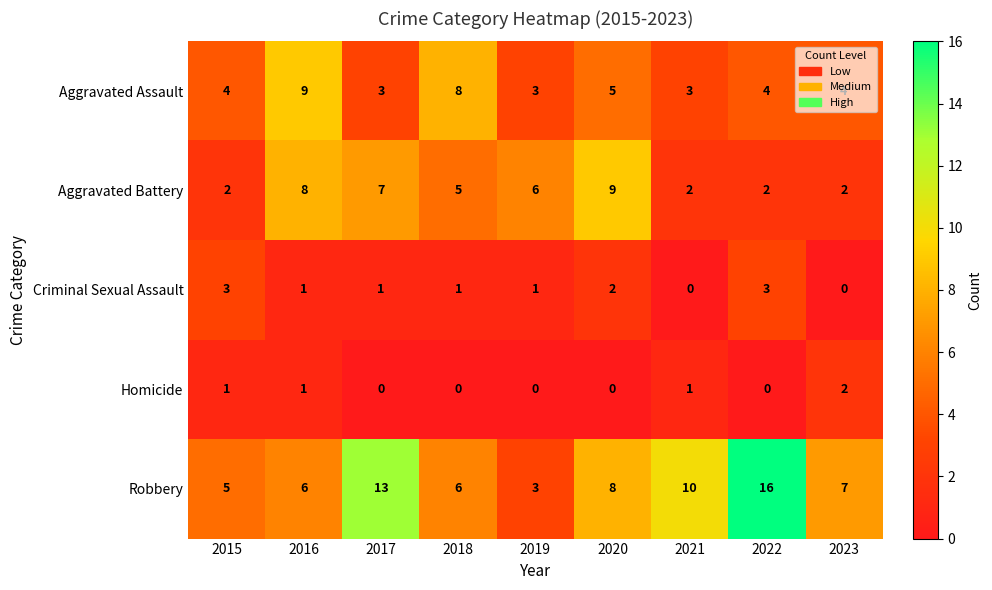

Where does the Robbery series first go above 7?

2017